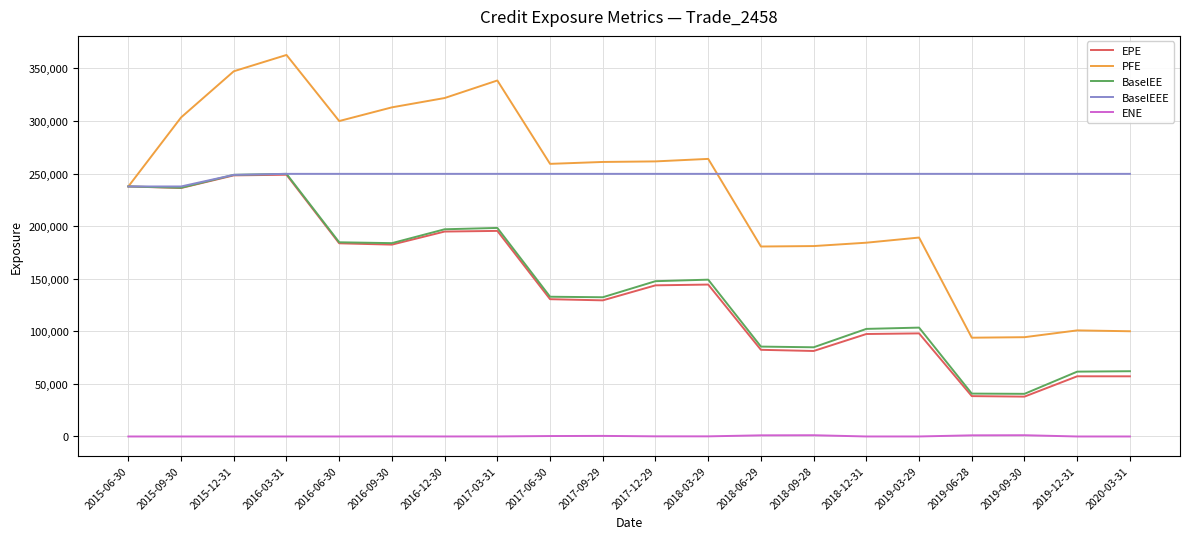

What is the maximum value shown in the chart?

362825.0